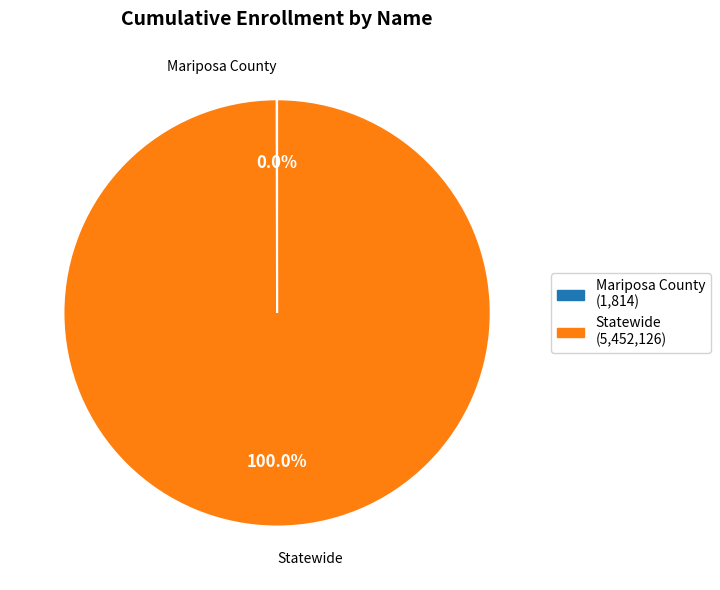

Is there any slice that represents more than half of the pie?

Yes